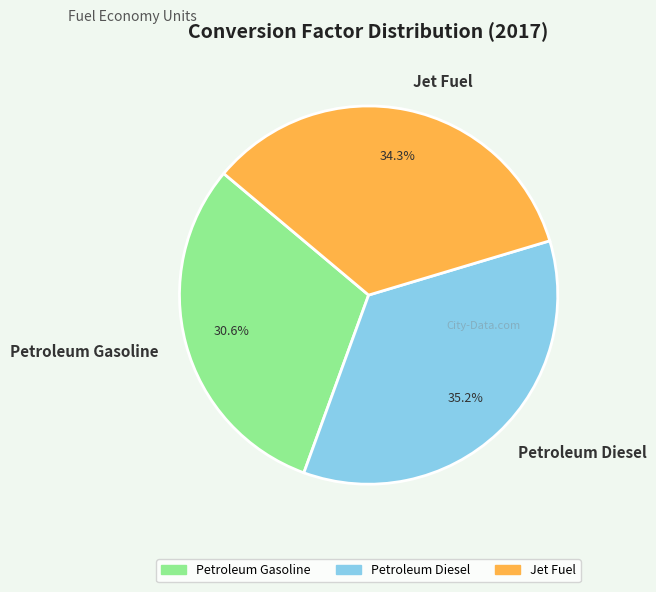

What percentage is the Jet Fuel slice, to the nearest percent?

34%